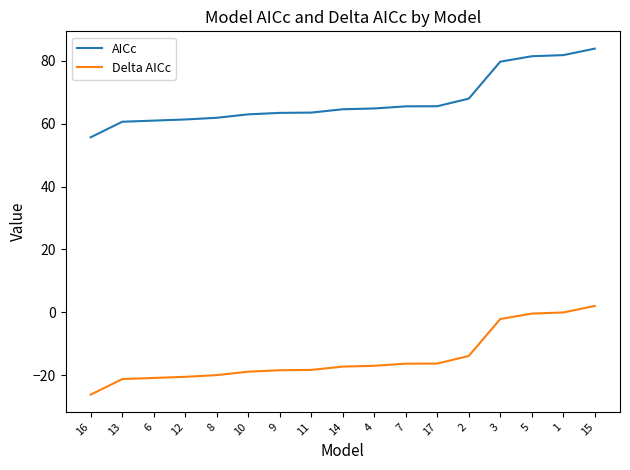

True or false: AICc has a value of 109.6 at 14.

False